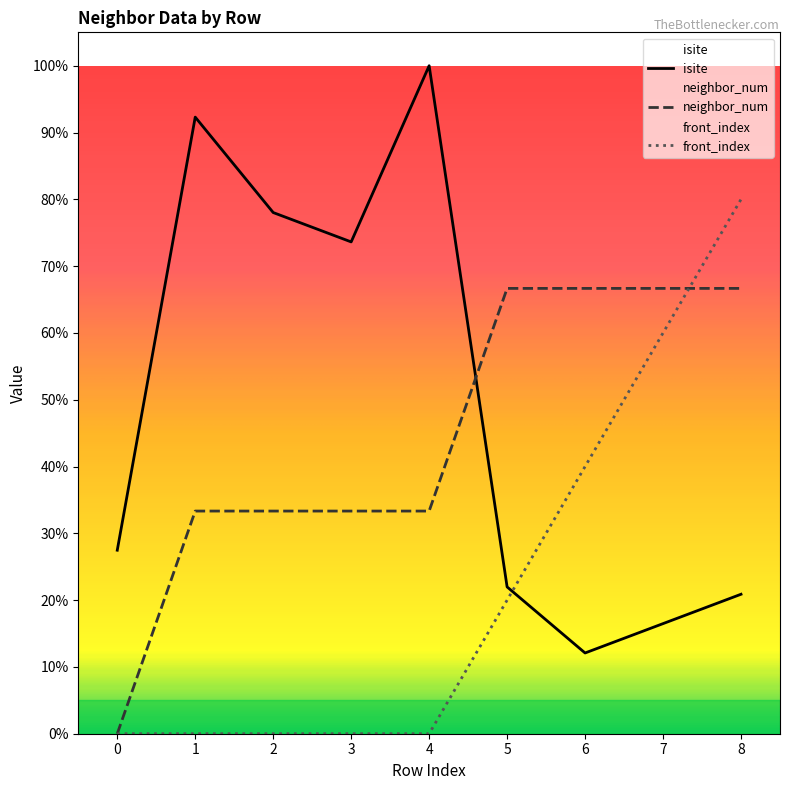

Which category has the highest value in the isite series?

4